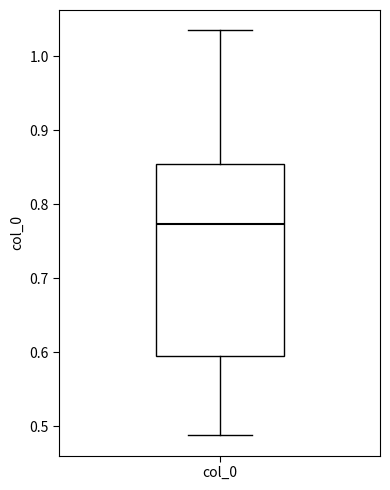

Transcribe this box plot: give where the median line is, the range the box spans, and where the two whiskers end, as read against the y-axis. The values are not printed on the chart, so give them approximately, as read against the axis.

median 0.77, box 0.59 to 0.85, whiskers 0.49 to 1.03